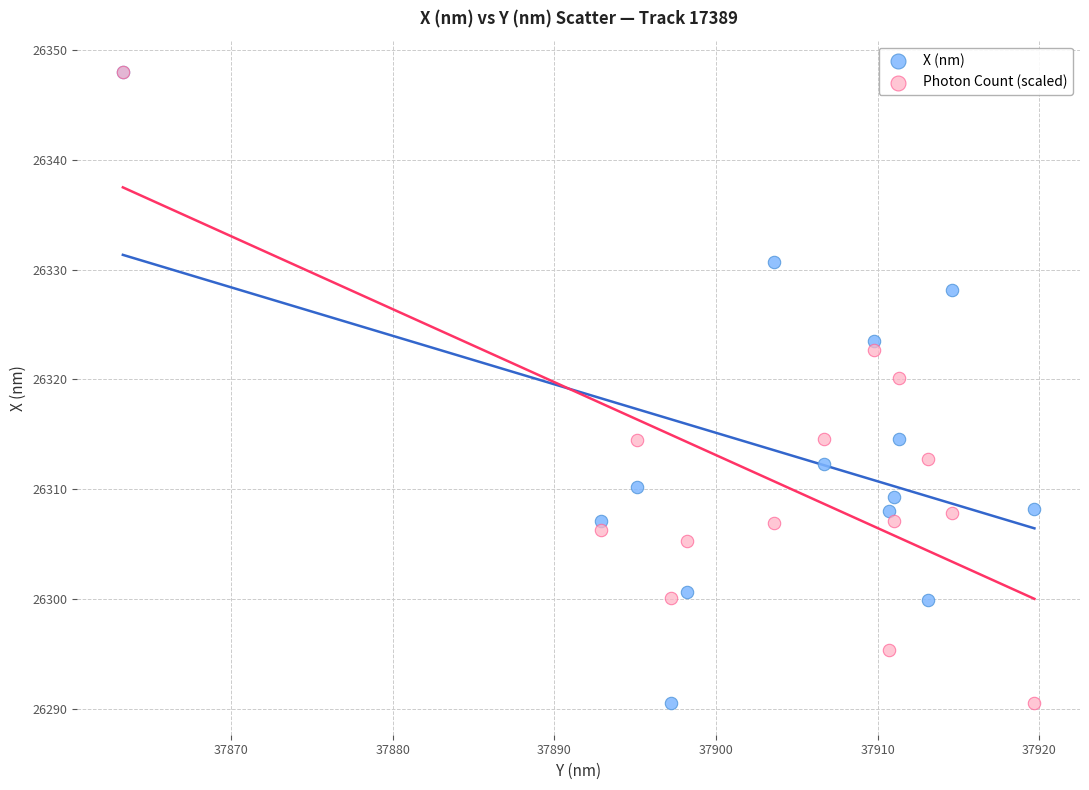

In the Photon Count (scaled) series, what Y value is closest to 26319?

26320.2